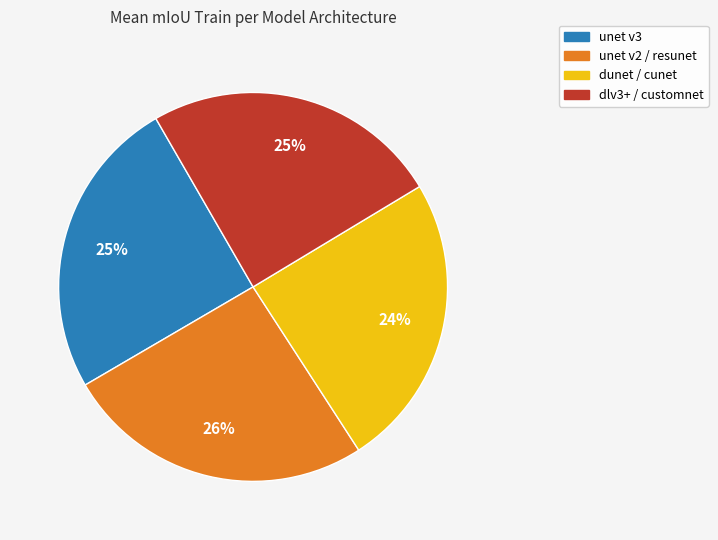

To the nearest percent, what is the average slice percentage?

25%